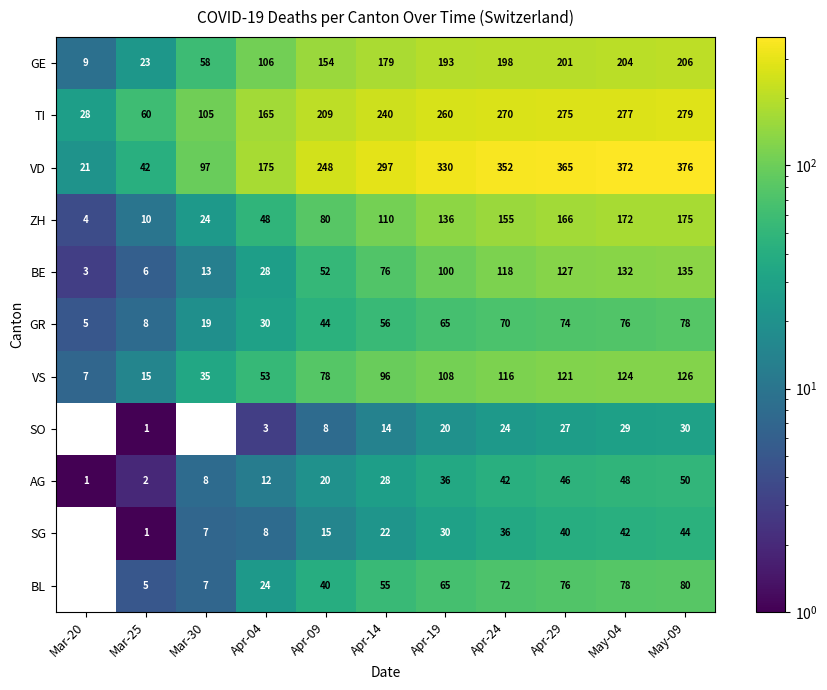

What is the sum of the VD values at Mar-25 and Apr-29?

407